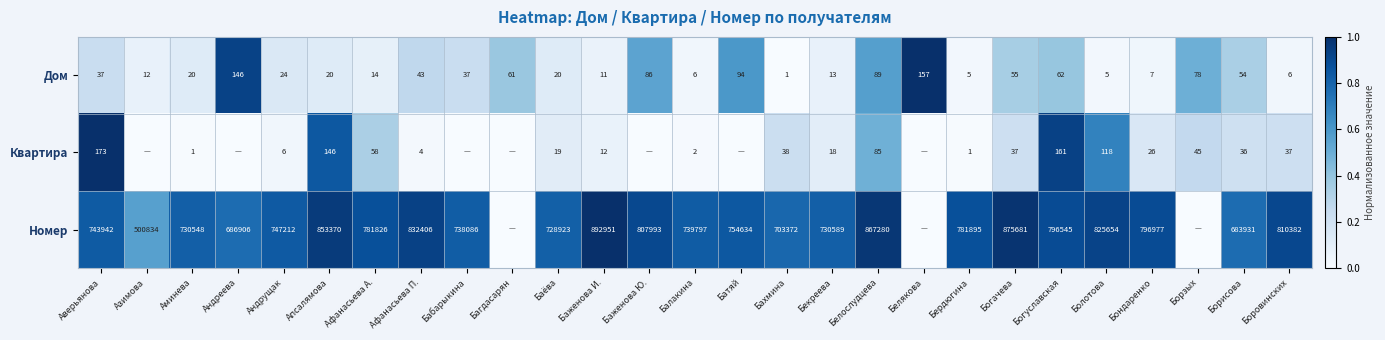

What is the difference between the second highest and second lowest values in the Дом series?

141